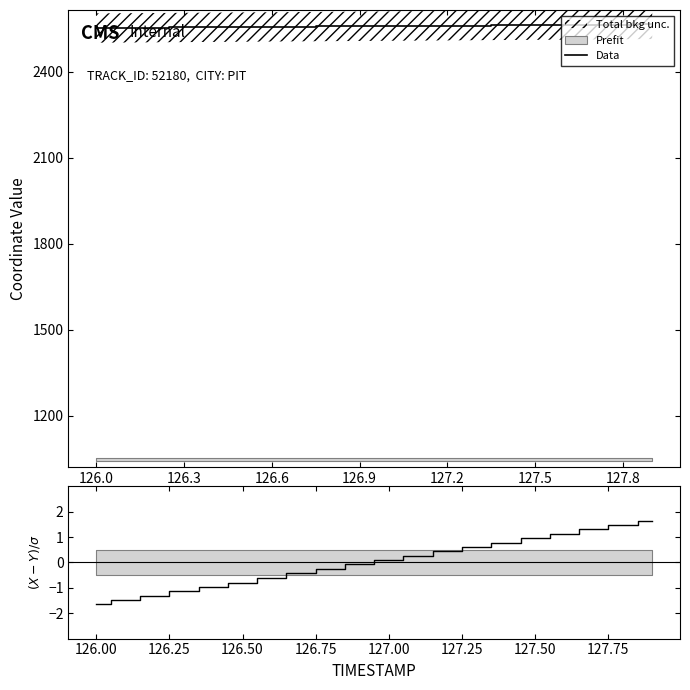

True or false: Data has a value of 2552.8 at 126.0.

True